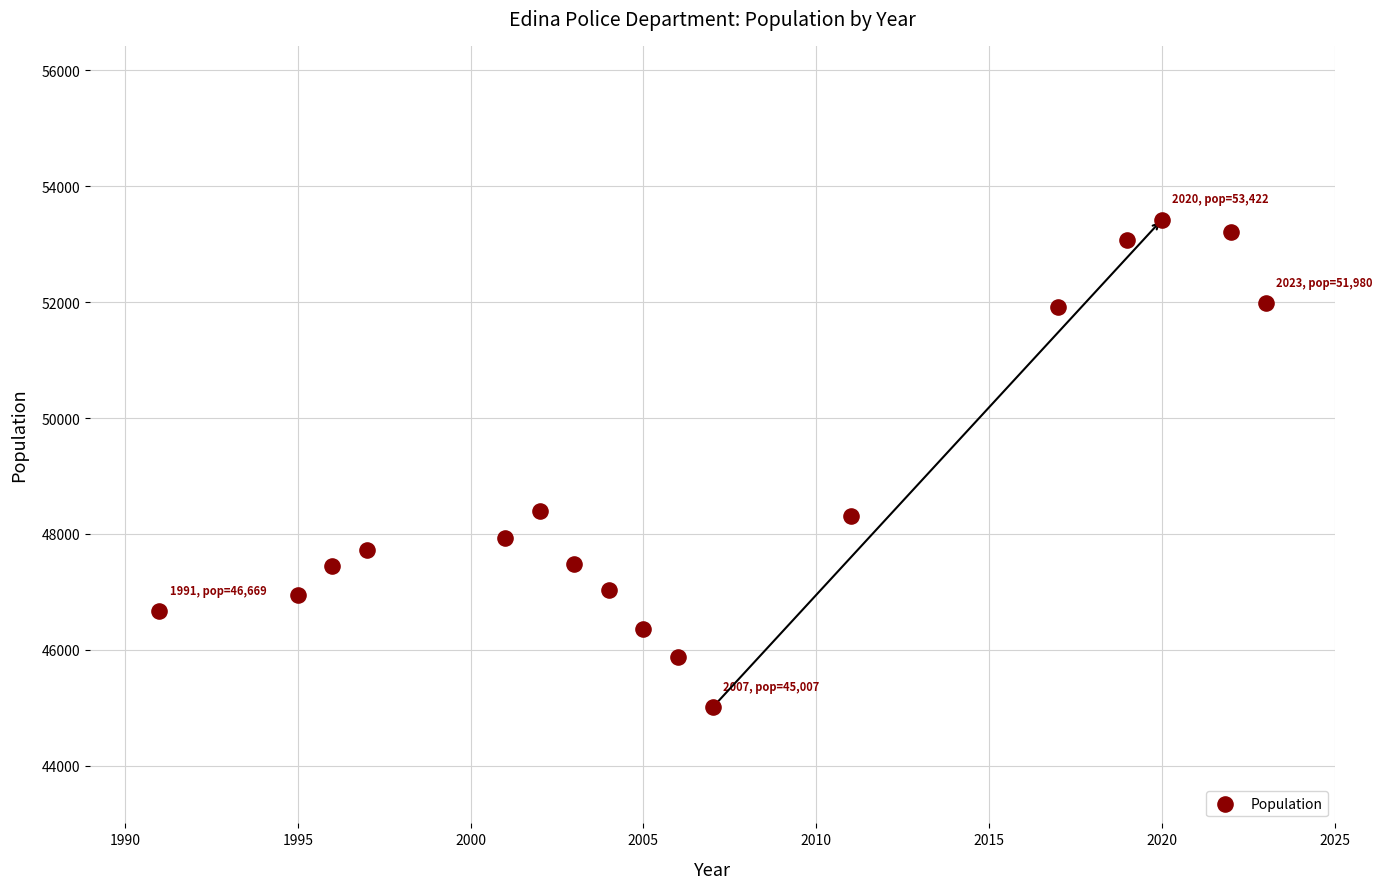

What is the range of Y values (max minus min)?

8415